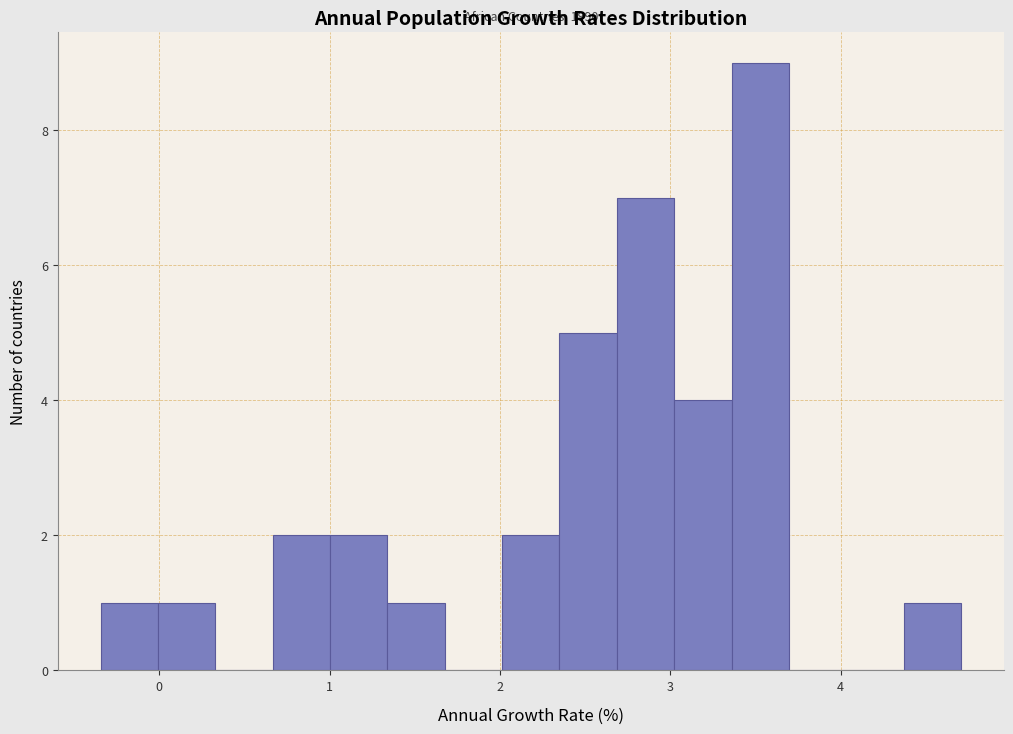

Read against the x-axis, roughly where is the centre of the tallest bar?

3.5